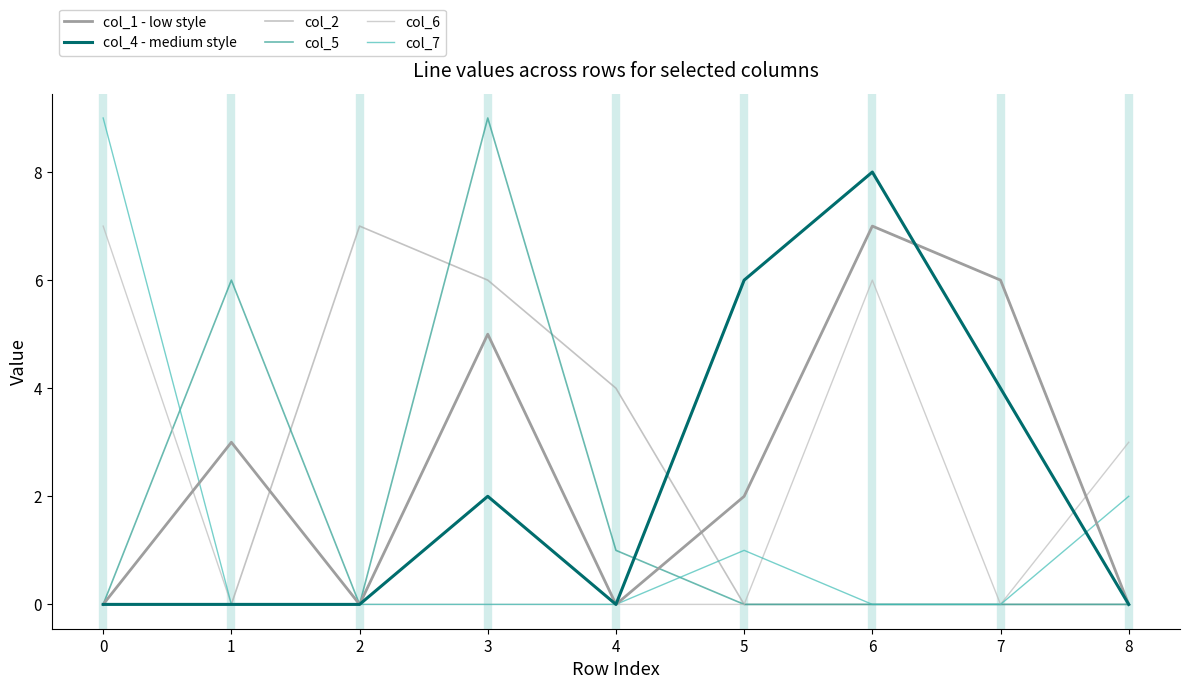

How many distinct data groups are displayed?

6